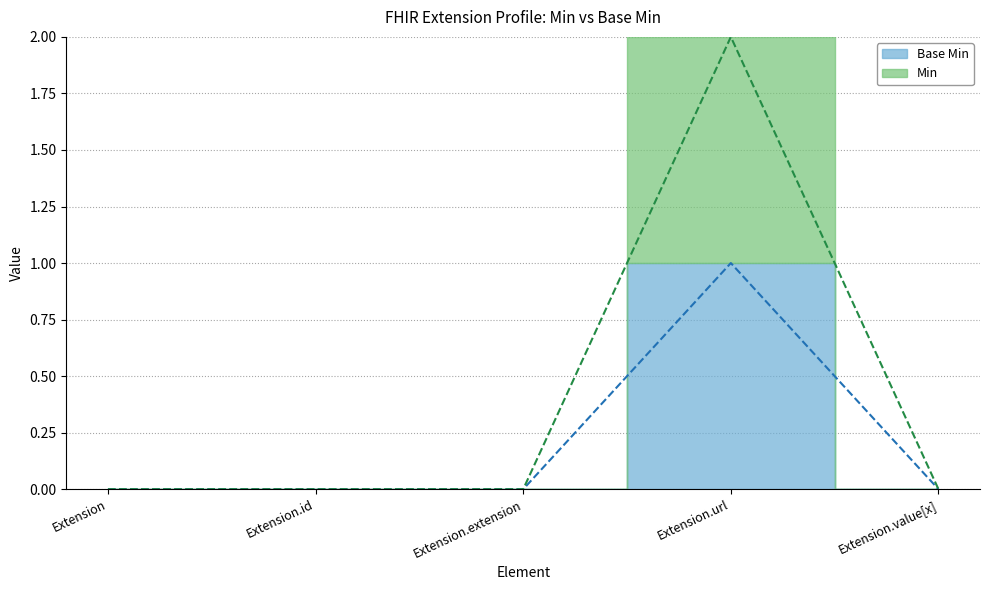

What is the sum of all Base Min values?

1